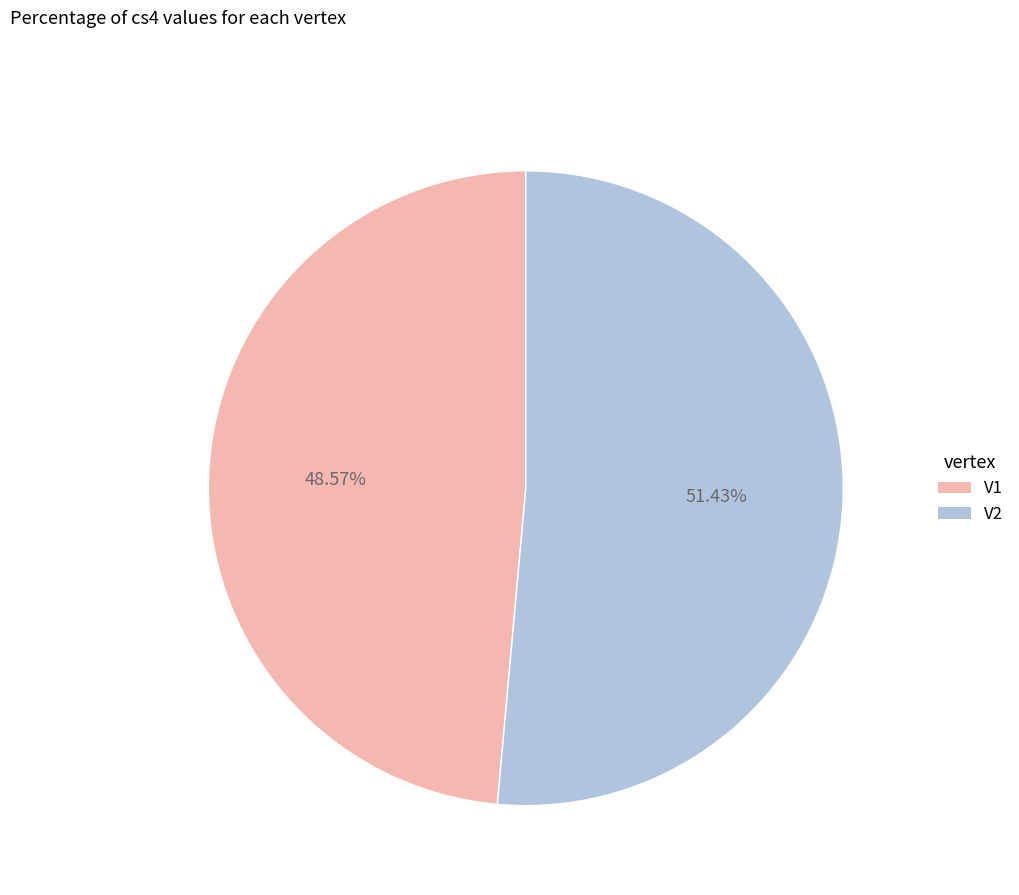

To the nearest percent, what portion does V2 represent?

51%